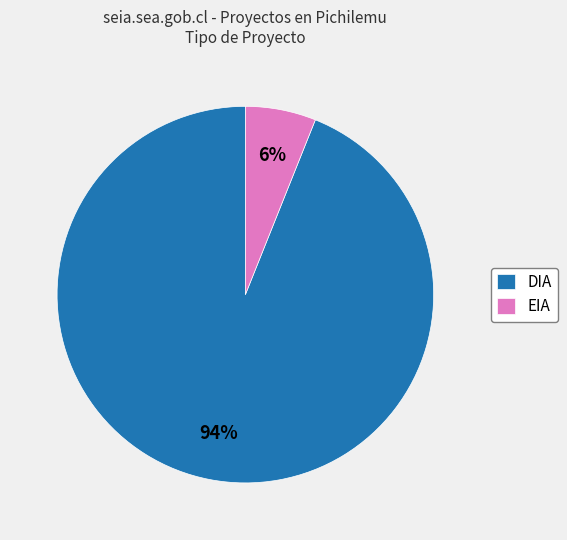

Is the sum of DIA and EIA greater than half?

Yes